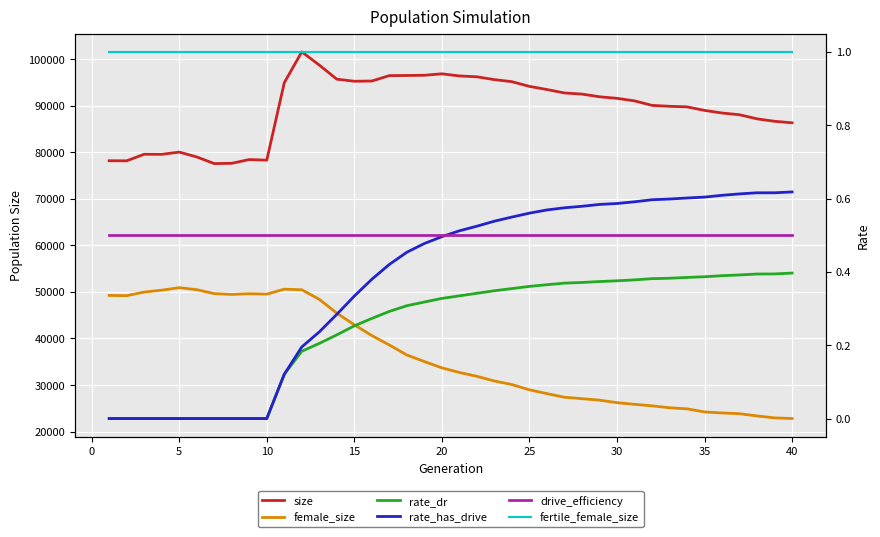

Count the rate_has_drive values in the range 0 to 1.

40